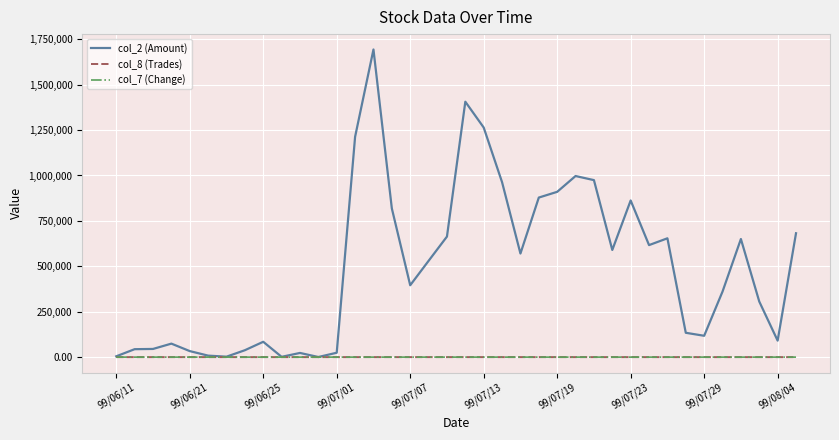

What is the difference between the maximum and second lowest values in the col_8 (Trades) series?

67.0